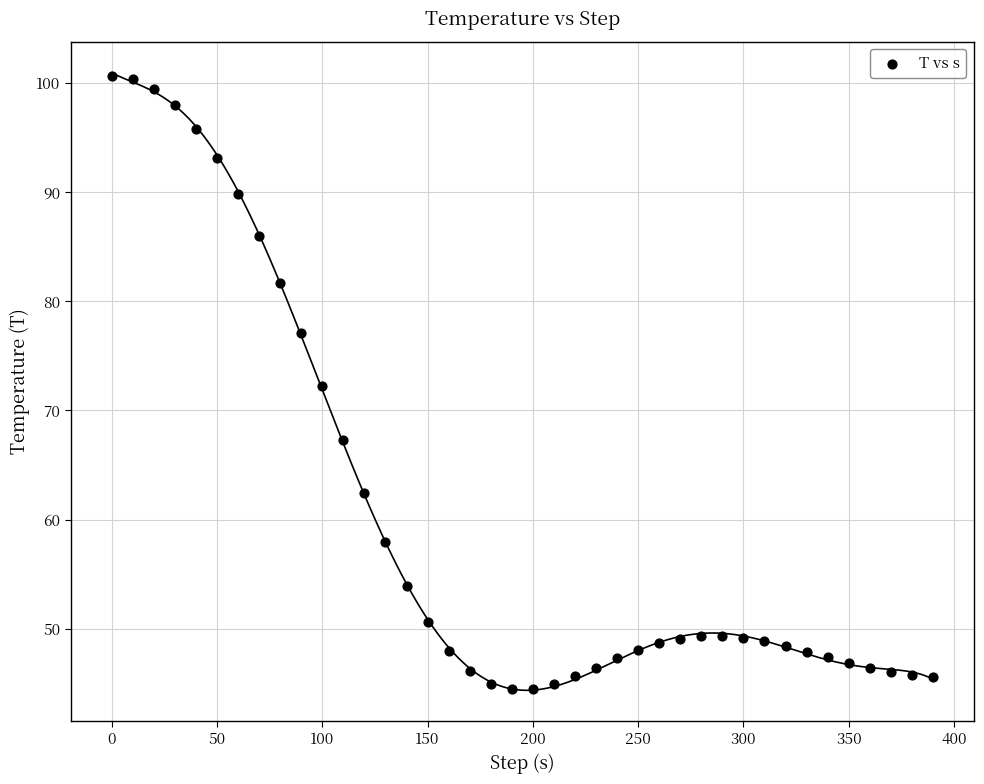

What is the range of Y values (max minus min)?

56.2